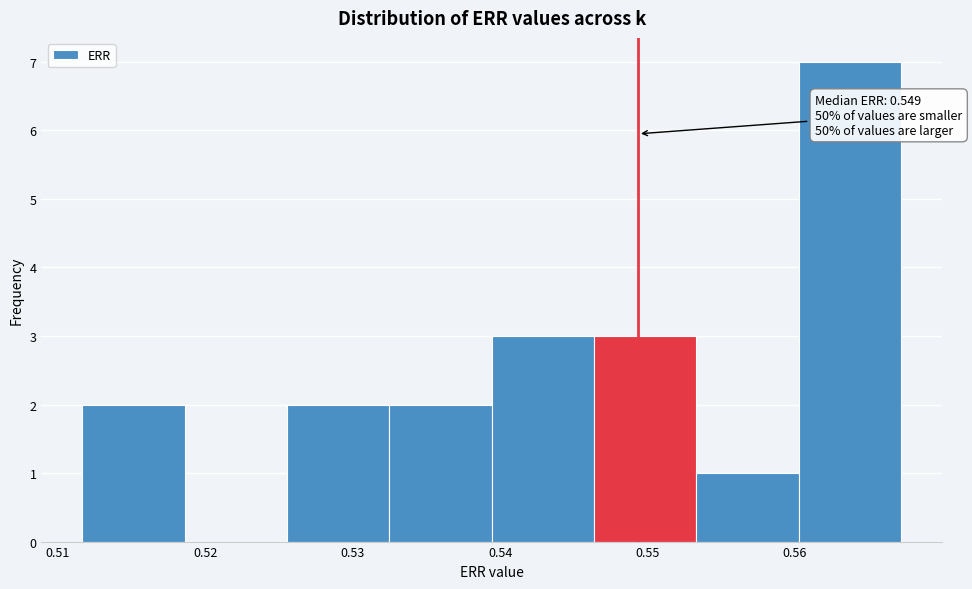

Over which range of the x-axis is the bar tallest?

0.560 to 0.567